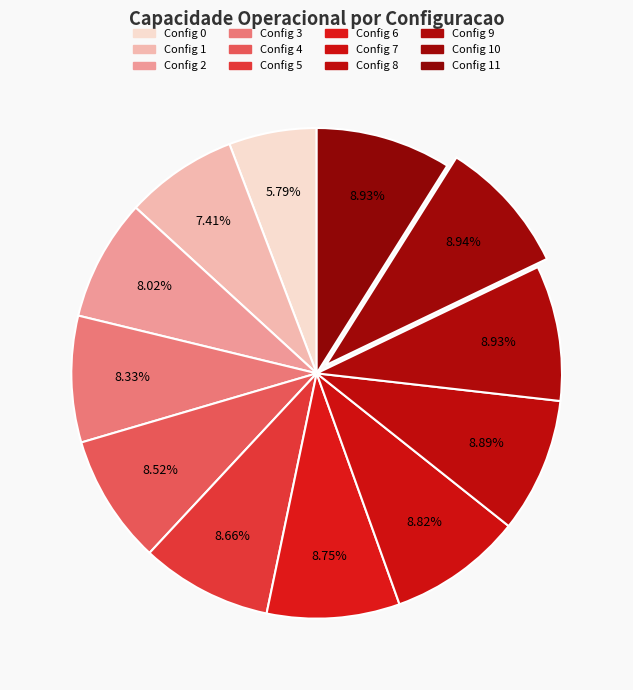

Rank the categories by value from lowest to highest.

0, 1, 2, 3, 4, 5, 6, 7, 8, 9, 11, 10